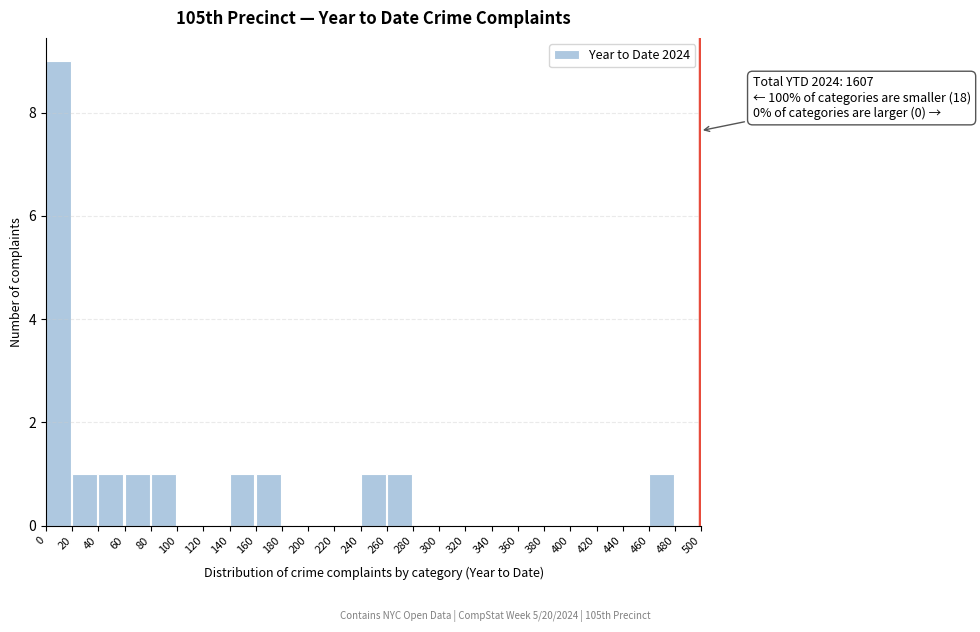

Which range on the x-axis has the tallest bar?

0 to 20